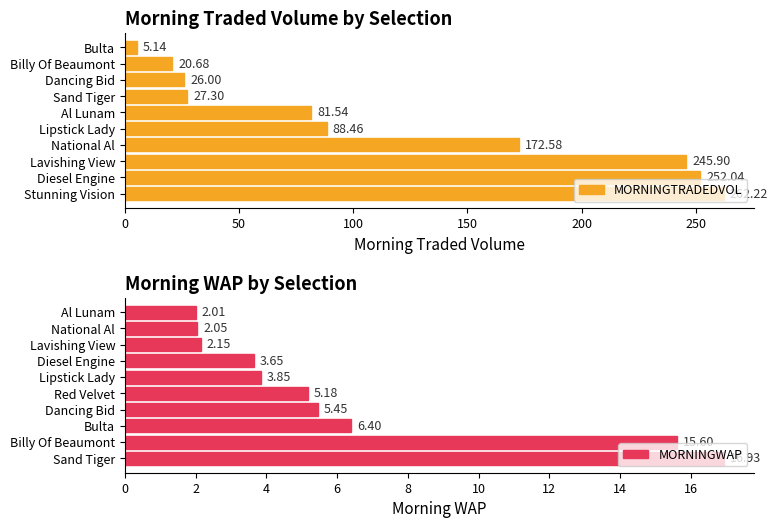

What is the average value of the MORNINGWAP series?

6.3